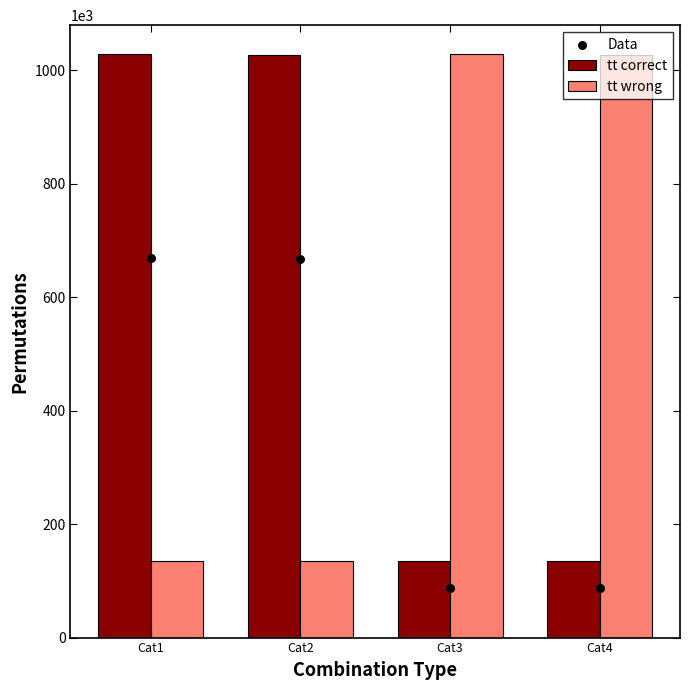

What is the total value across all series at Cat4?

1250865.8